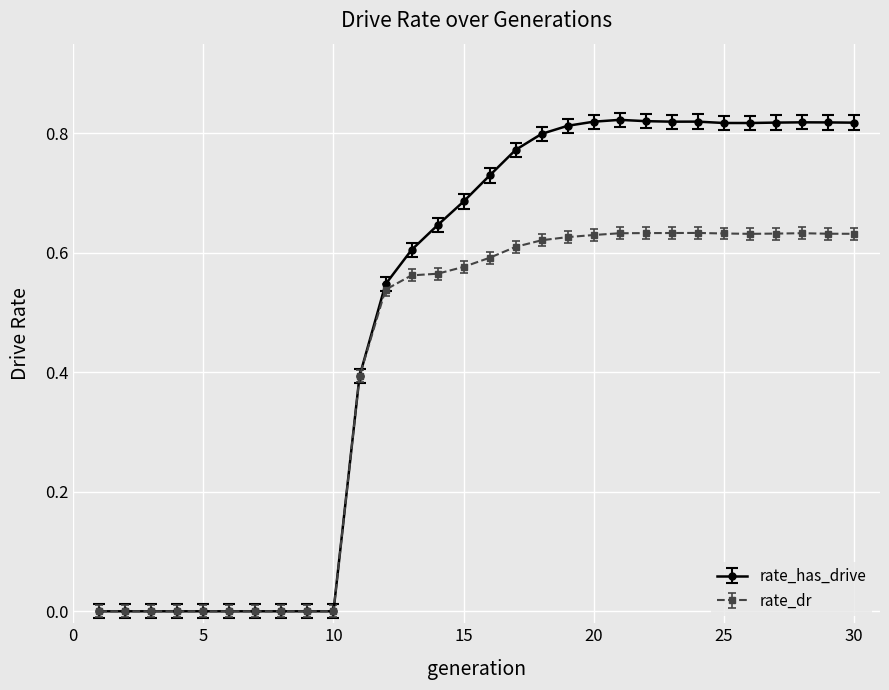

Which series has the largest total across all categories?

rate_has_drive